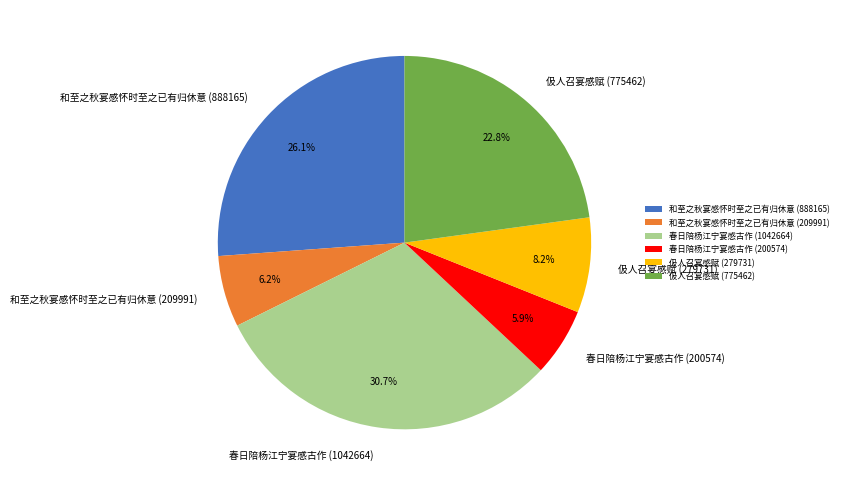

Does 春日陪杨江宁宴感古作 (1042664) represent more than half of the total?

No